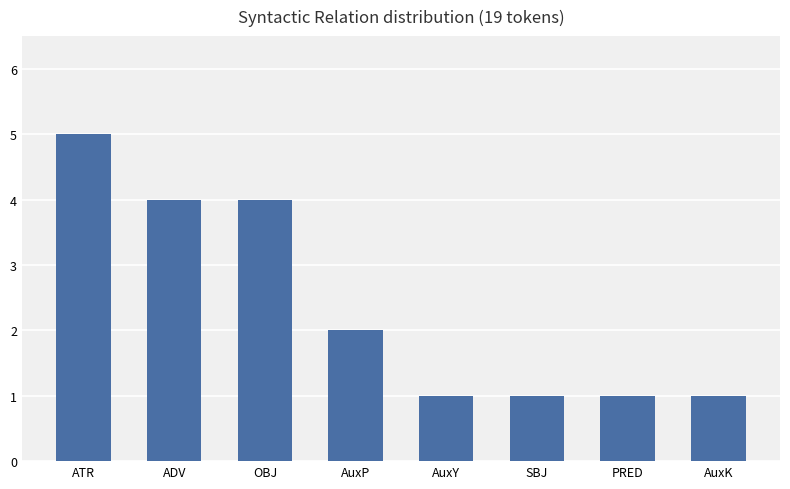

Which has a higher value, AuxP or AuxY?

AuxP